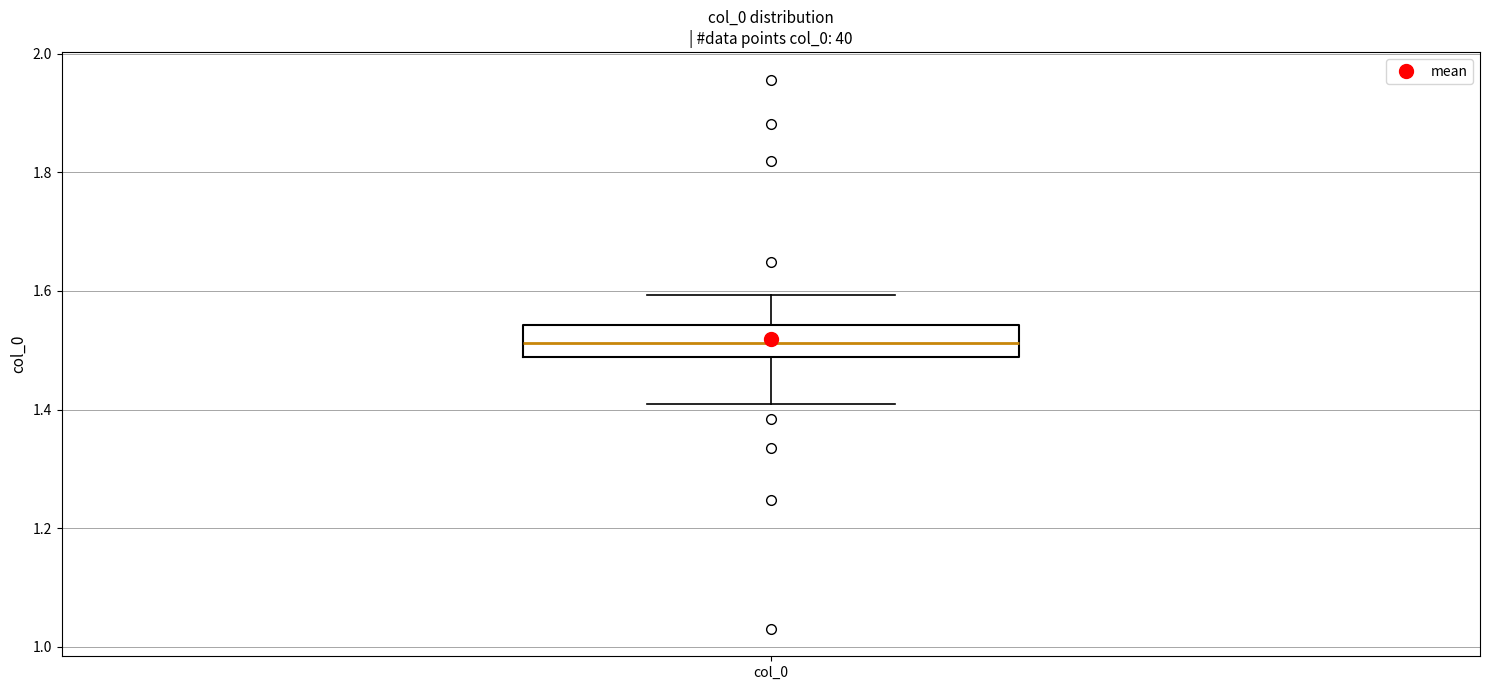

Where does the median line of the box for col_0 sit on the y-axis? The values are not printed on the chart, so give them approximately, as read against the axis.

1.52